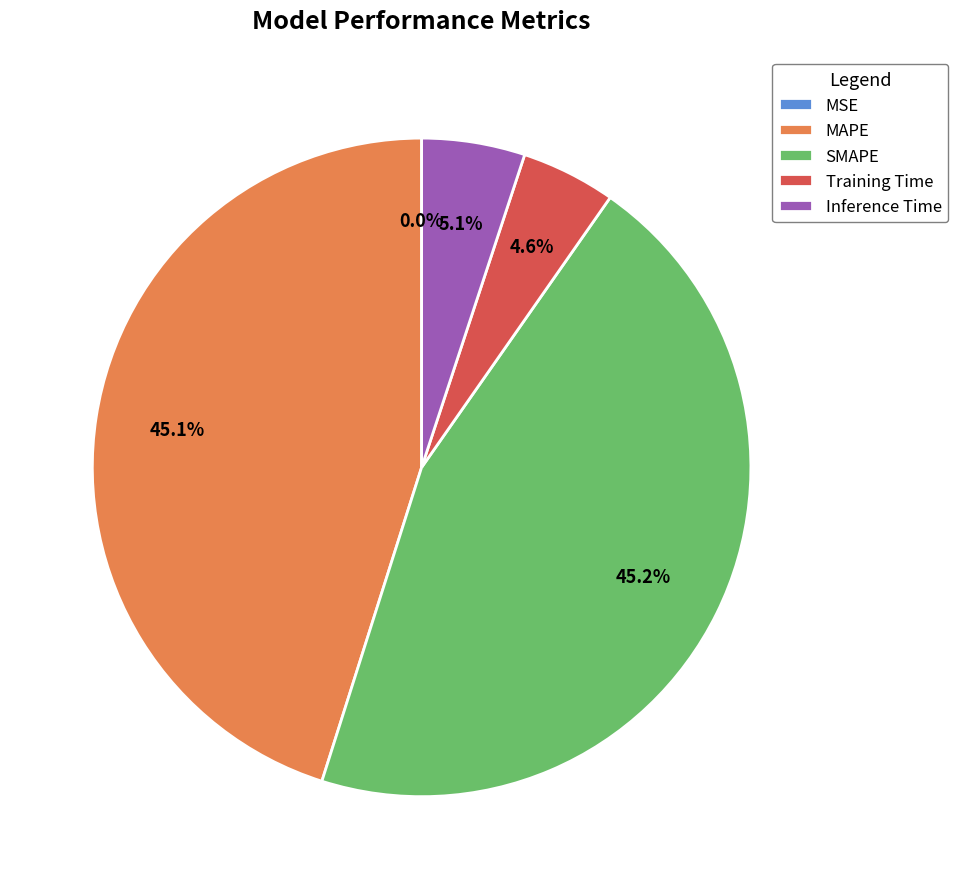

Which slice is the largest?

SMAPE